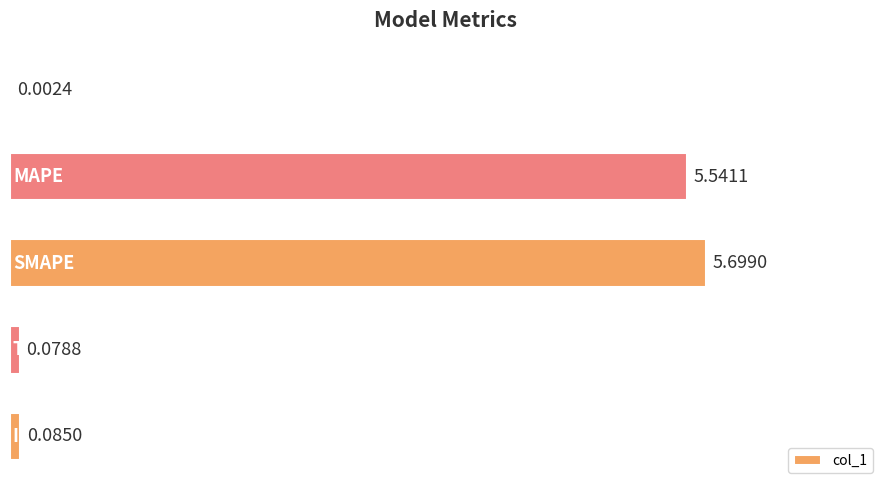

What is the sum of all values?

11.4